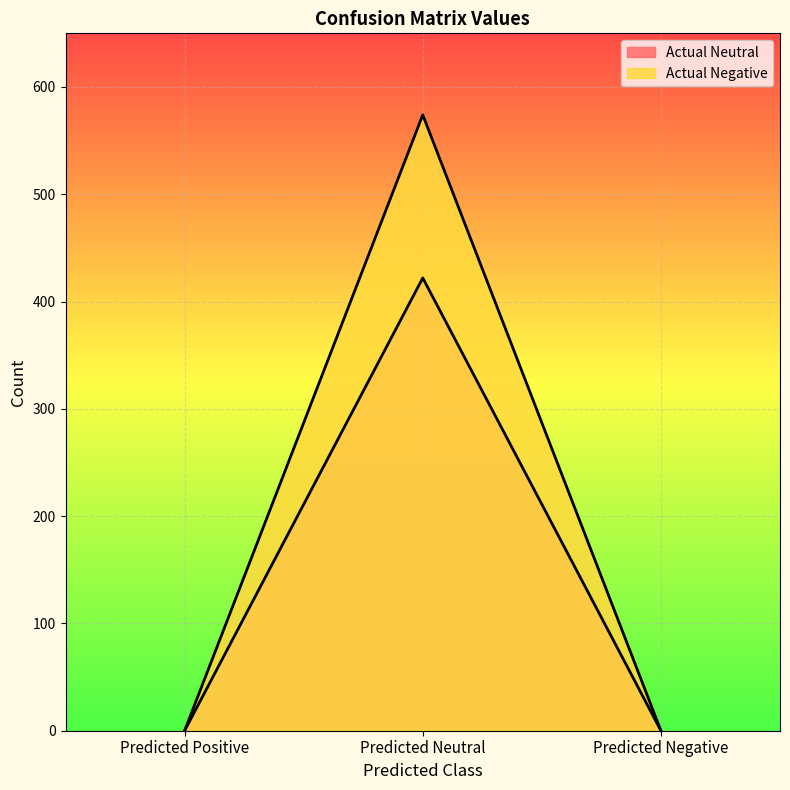

Rank the categories by Actual Negative value from lowest to highest.

Predicted Positive, Predicted Negative, Predicted Neutral